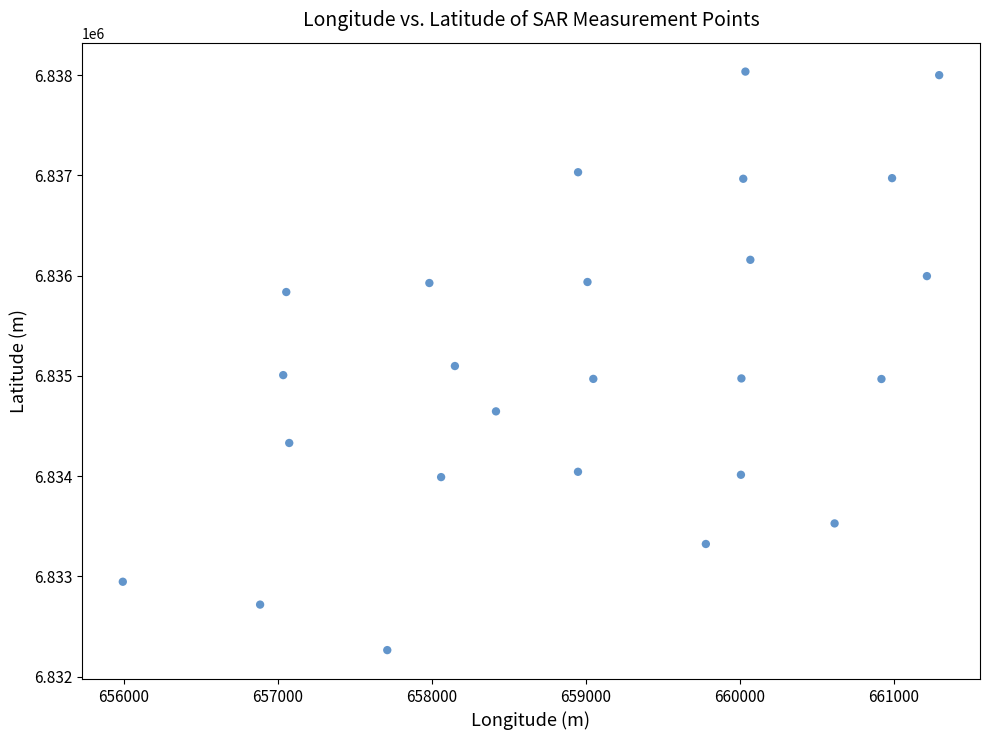

What is the range of X values (max minus min)?

5303.8